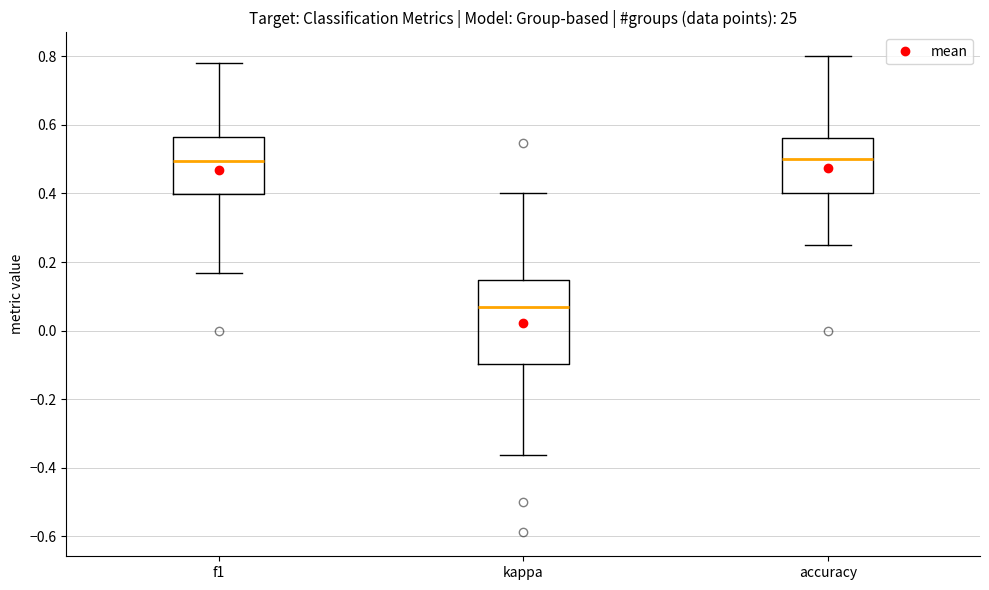

Which box is the tallest, from its lower edge to its upper edge?

kappa